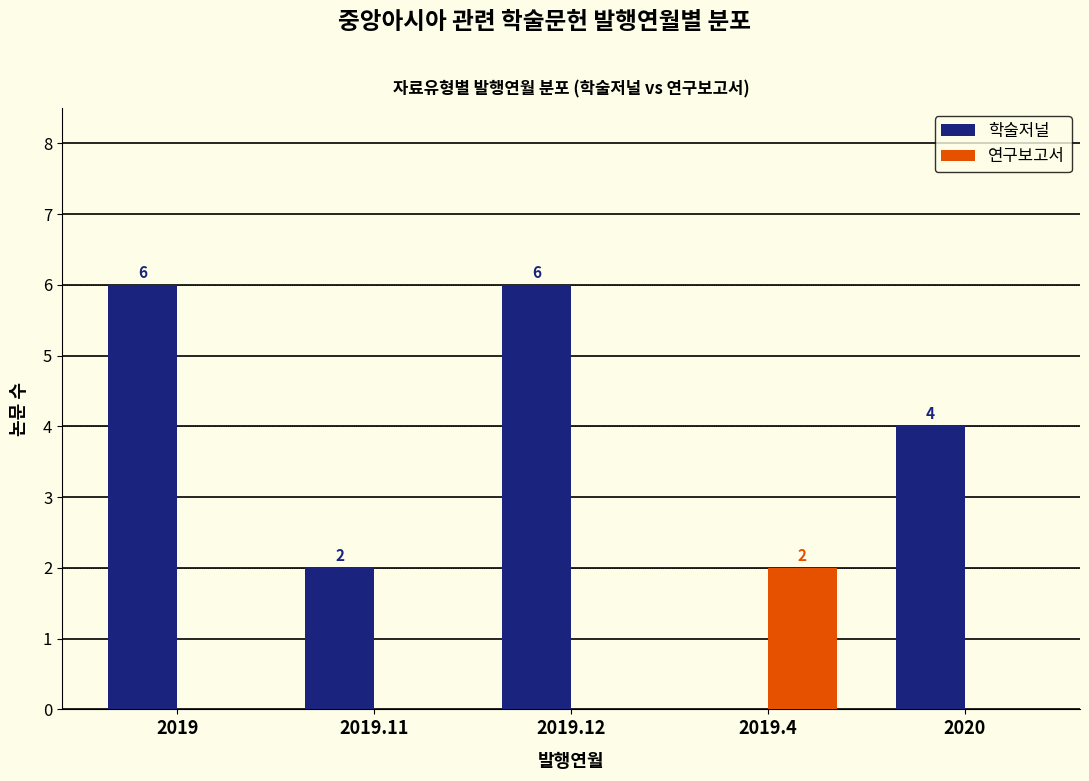

Which category has the highest value in the 연구보고서 series?

2019.4